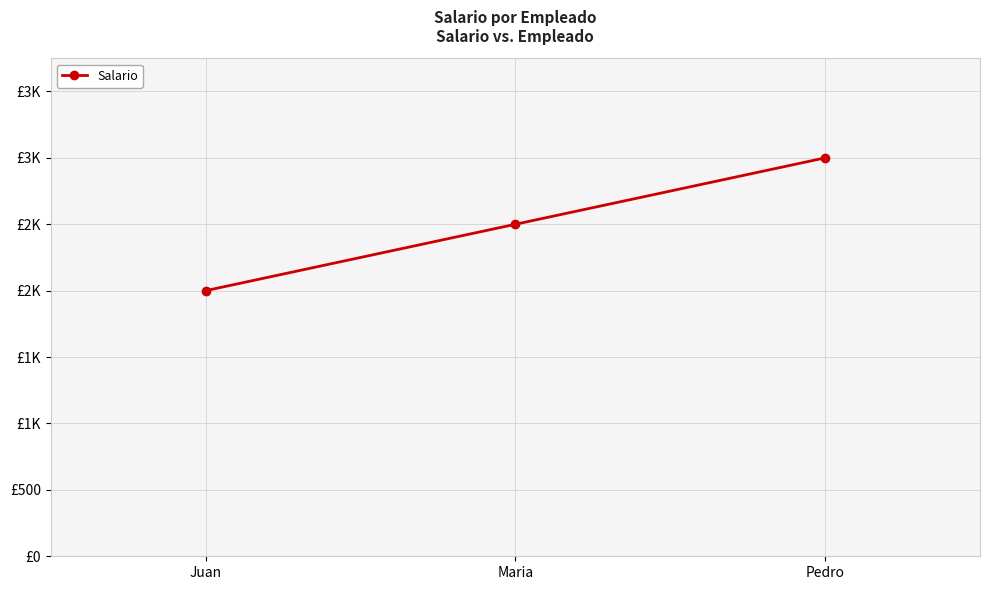

Does the chart have visible grid lines?

Yes